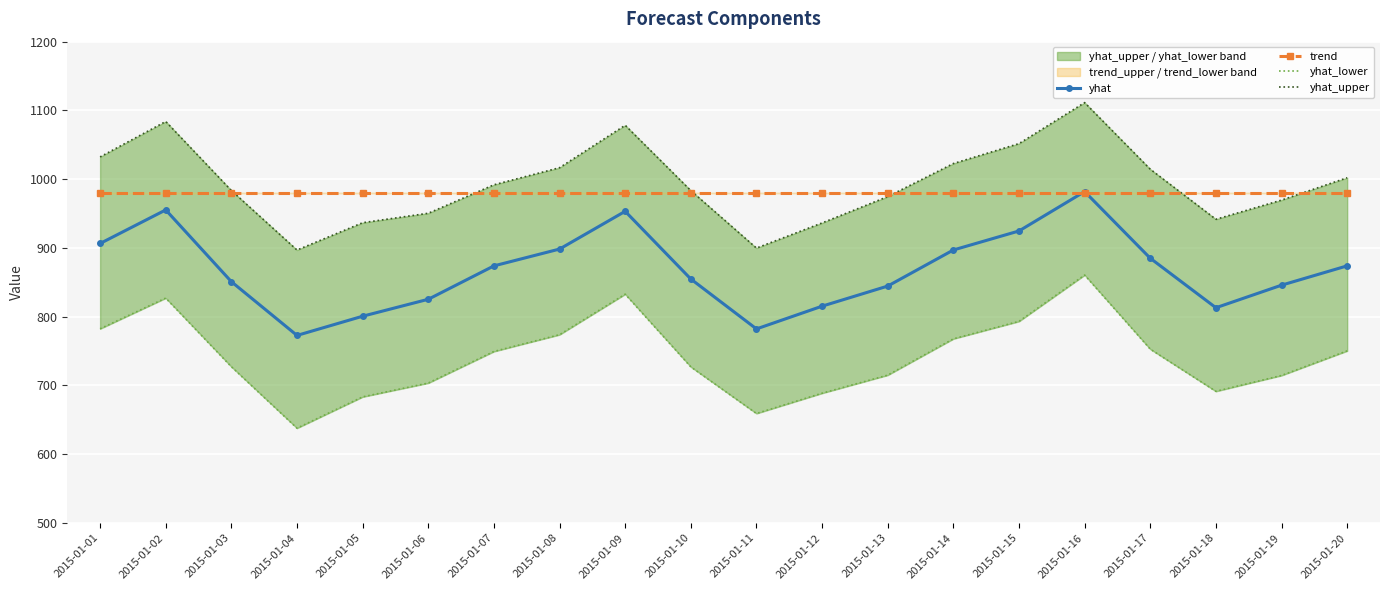

Between 2015-01-14 and 2015-01-15, which is larger?

2015-01-15